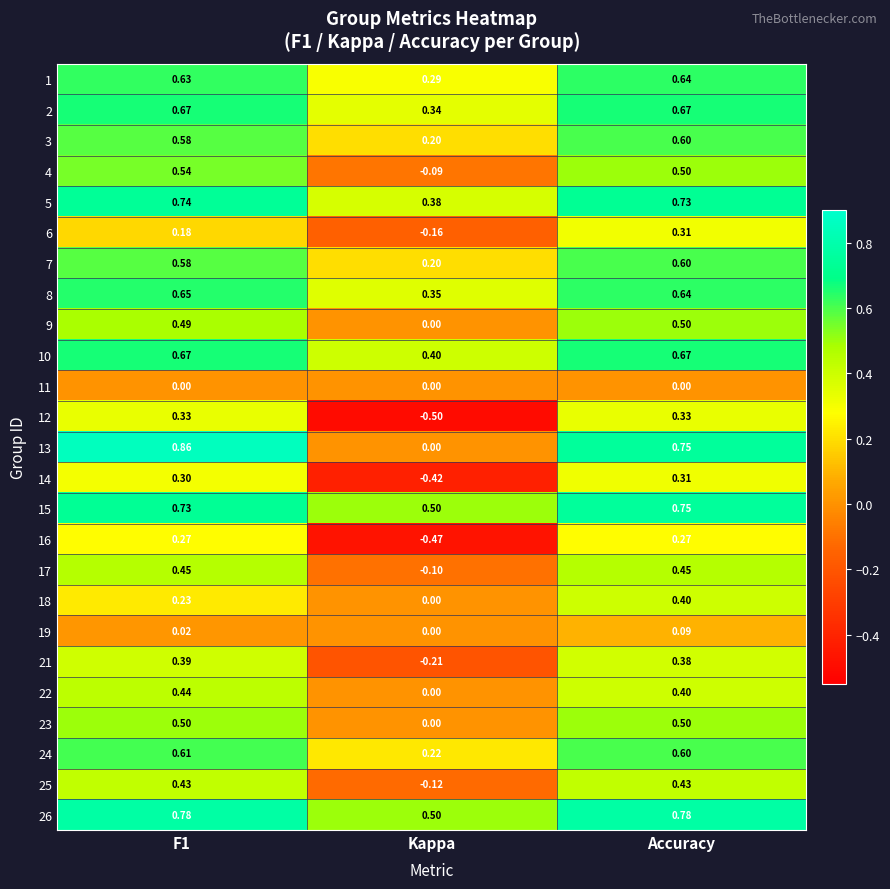

Where is 21 nearest to the value 0?

Kappa